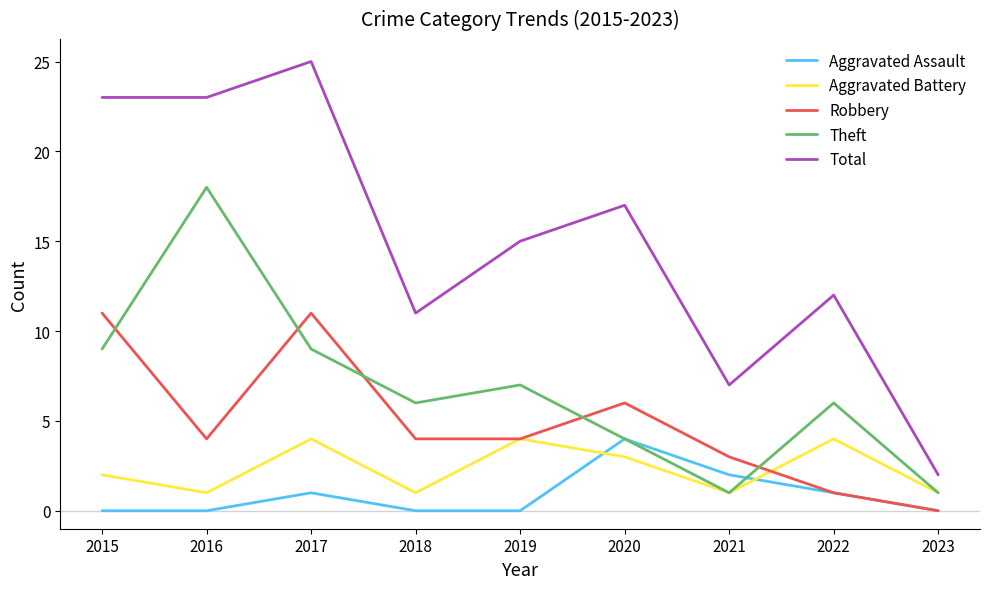

At 2015, list the series in order from smallest to largest.

Aggravated Assault, Aggravated Battery, Theft, Robbery, Total